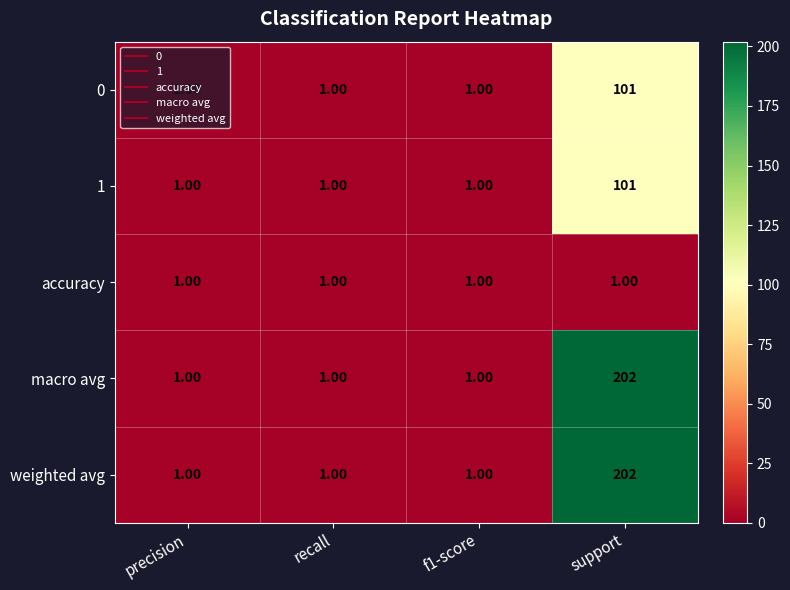

At which category does the chart reach its peak across all series?

support